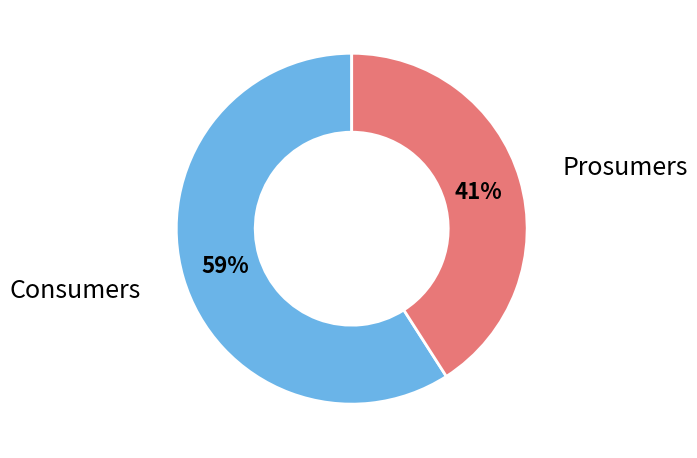

Does any single category account for the majority?

Yes